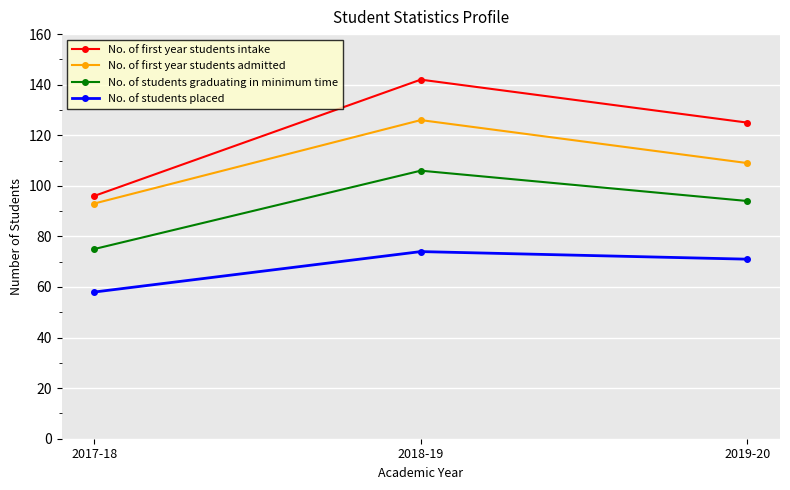

How many distinct data groups are displayed?

4